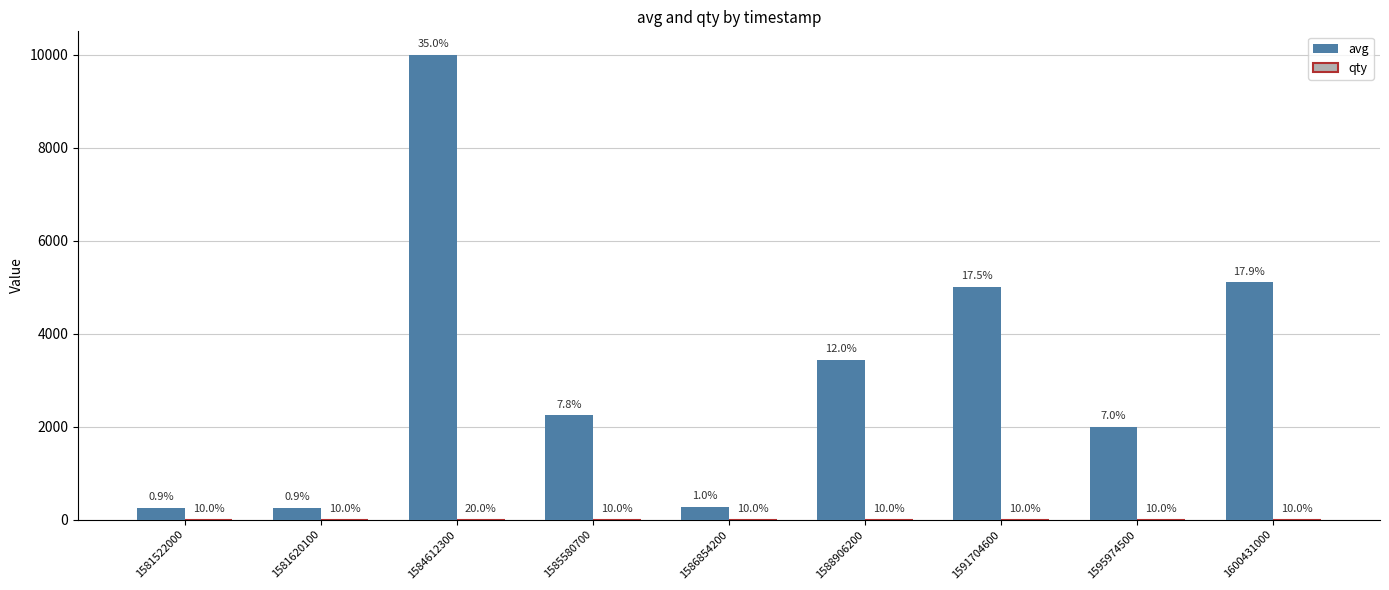

True or false: qty has a value of 2 at 1584612300.

True